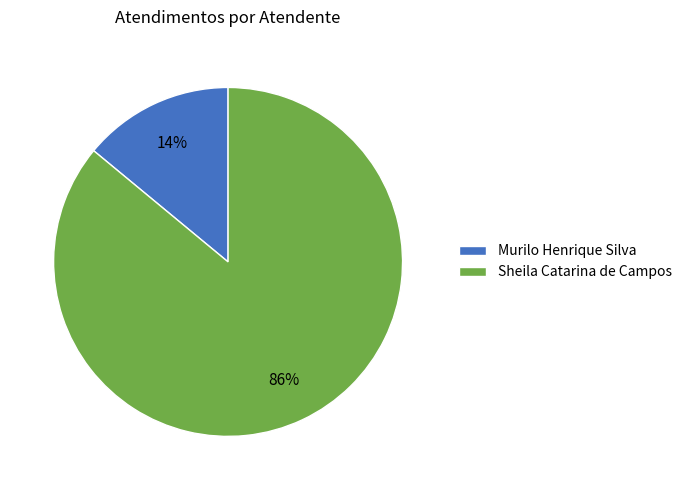

Rank the categories by value from highest to lowest.

Sheila Catarina de Campos, Murilo Henrique Silva